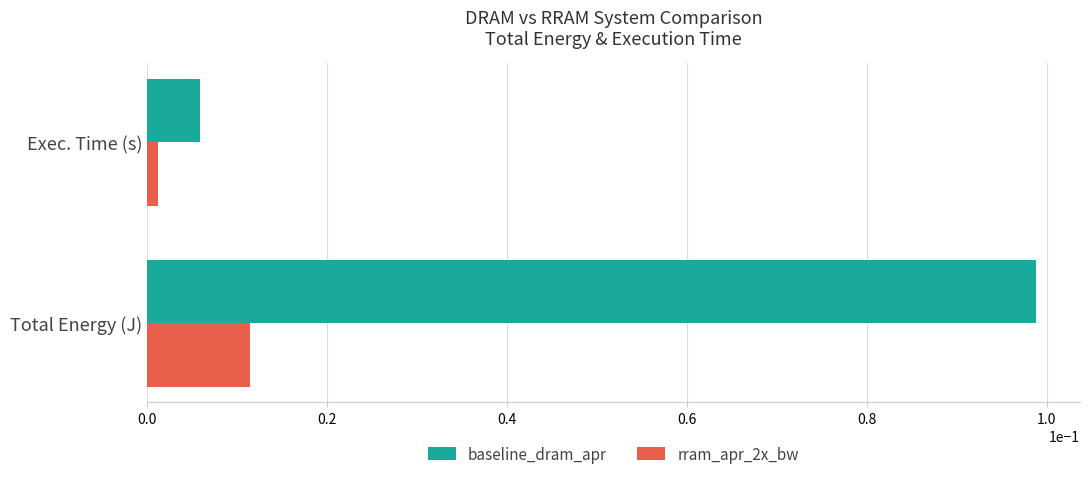

Is the value of rram_apr_2x_bw at Exec. Time (s) greater than the value of baseline_dram_apr at Total Energy (J)?

No